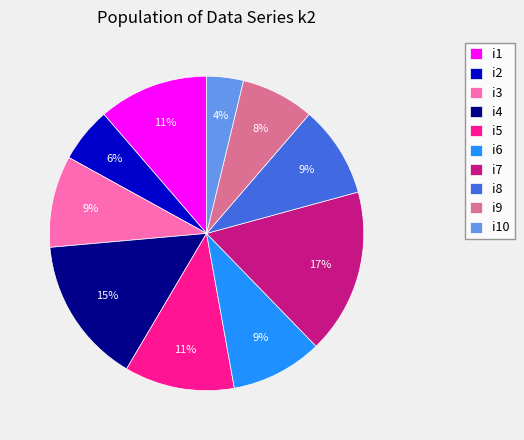

Do i10 and i6 together represent more than half of the pie?

No